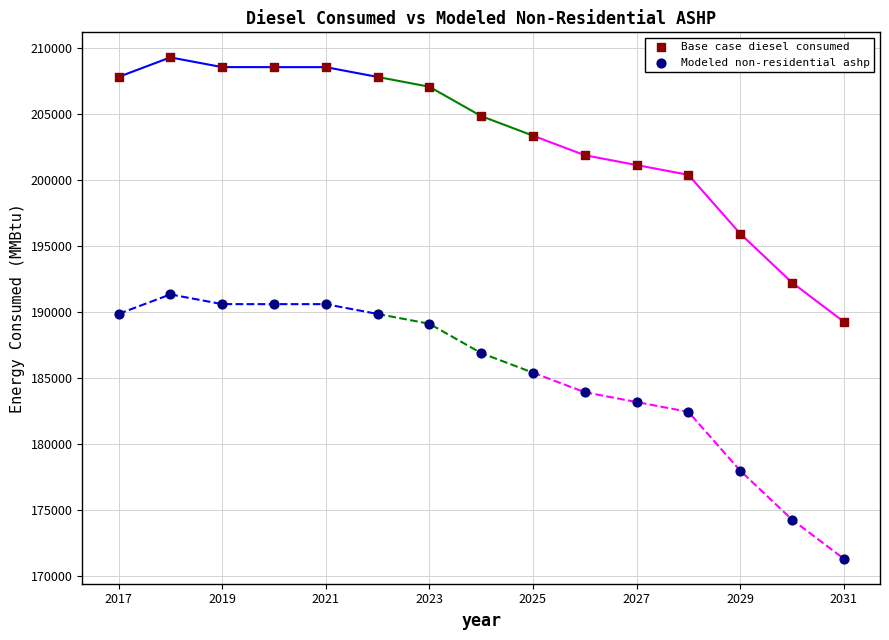

In the Base case diesel consumed series, what Y value is closest to 199268?

200382.0